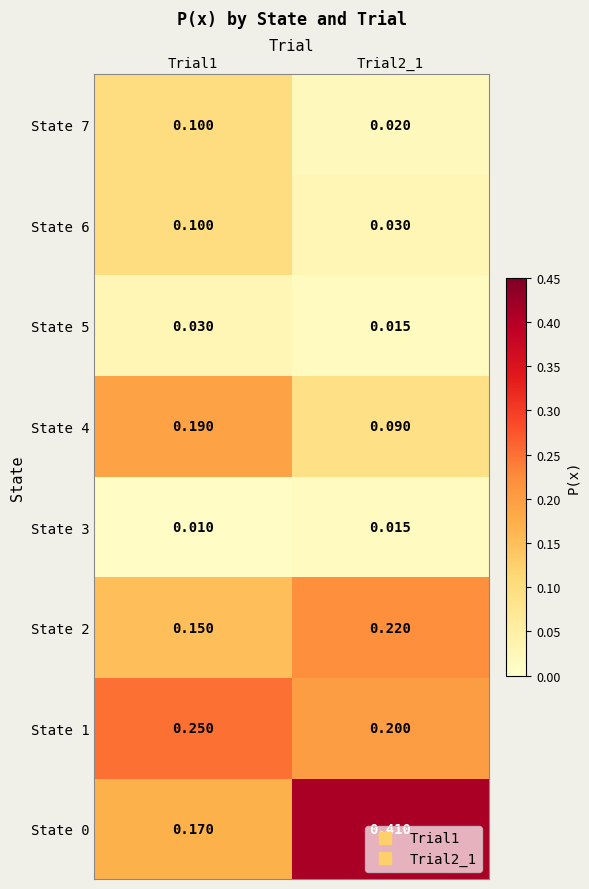

Is the value of State 3 at Trial1 greater than the value of State 6 at Trial1?

No